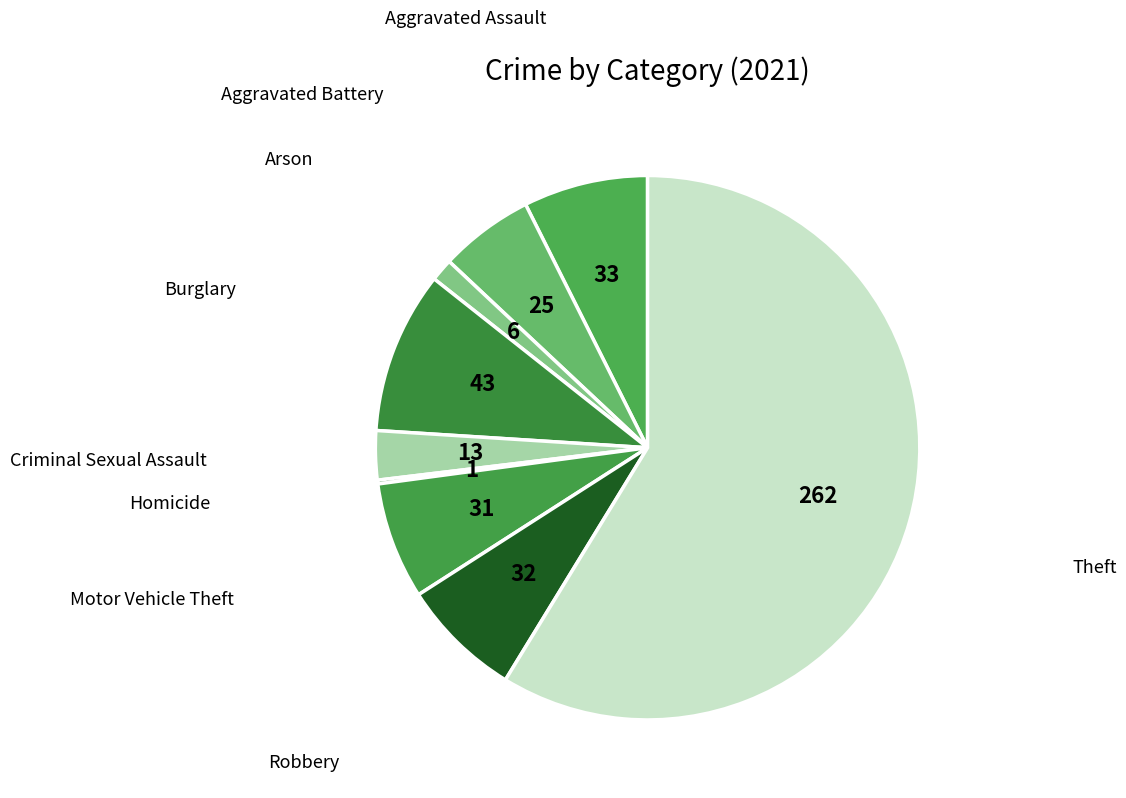

Which category has the biggest portion of the pie?

Theft